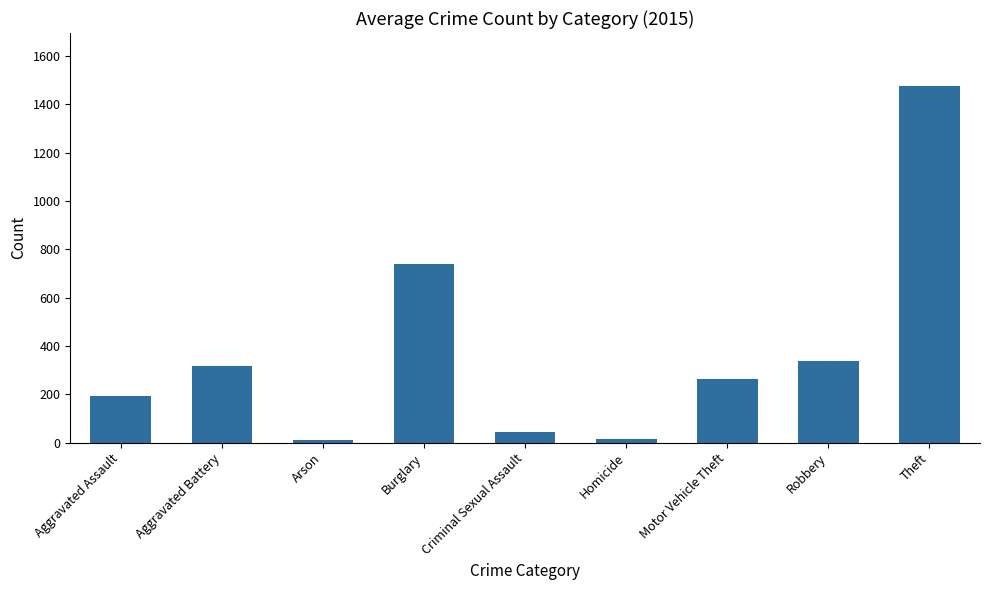

What is the maximum value shown in the chart?

1474